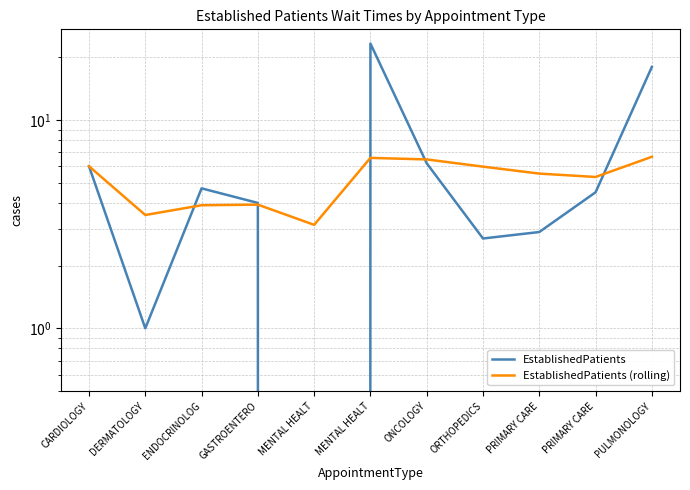

How many lines are shown in the chart?

2